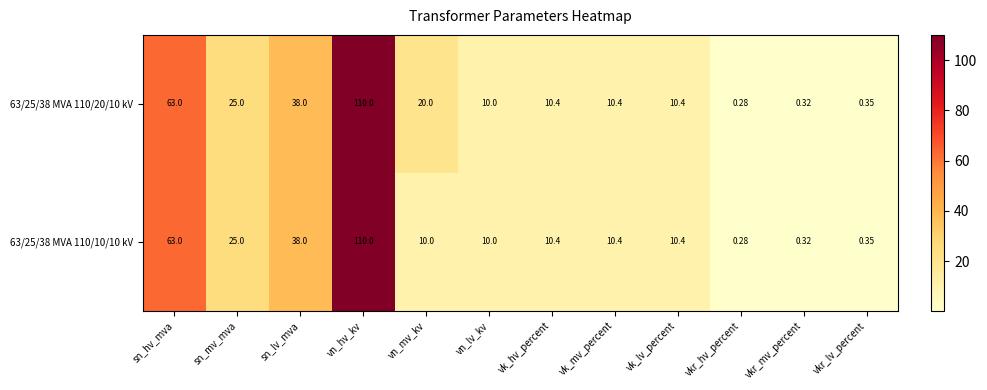

Which label corresponds to the smallest value in the chart?

vkr_hv_percent